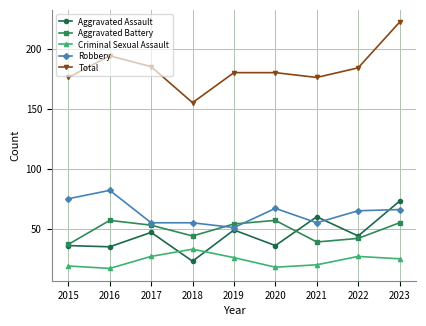

What is the difference between the second highest and second lowest values in the Robbery series?

20